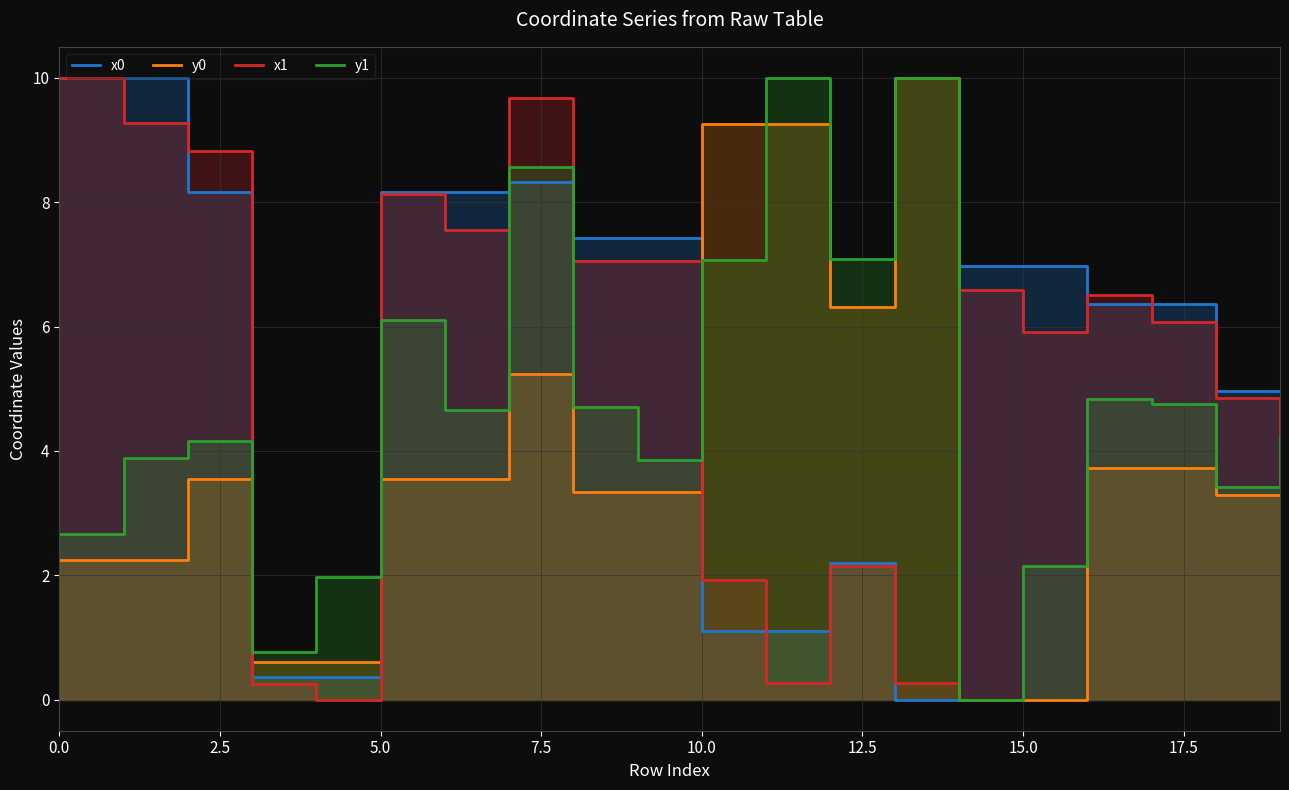

How many lines are shown in the chart?

4